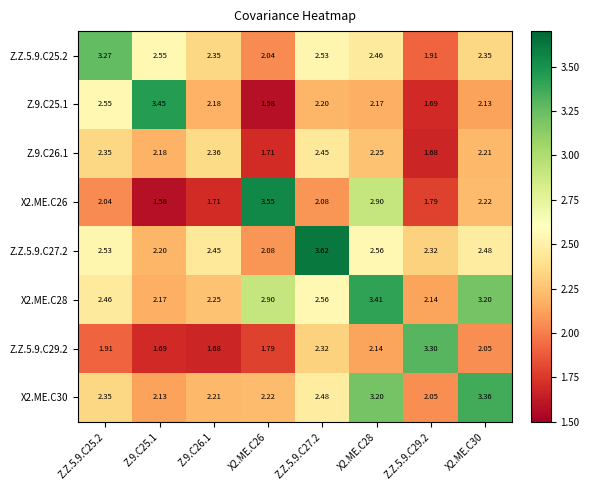

Is the value of X2.ME.C30 at X2.ME.C28 greater than the value of Z.Z.5.9.C25.2 at Z.Z.5.9.C25.2?

No